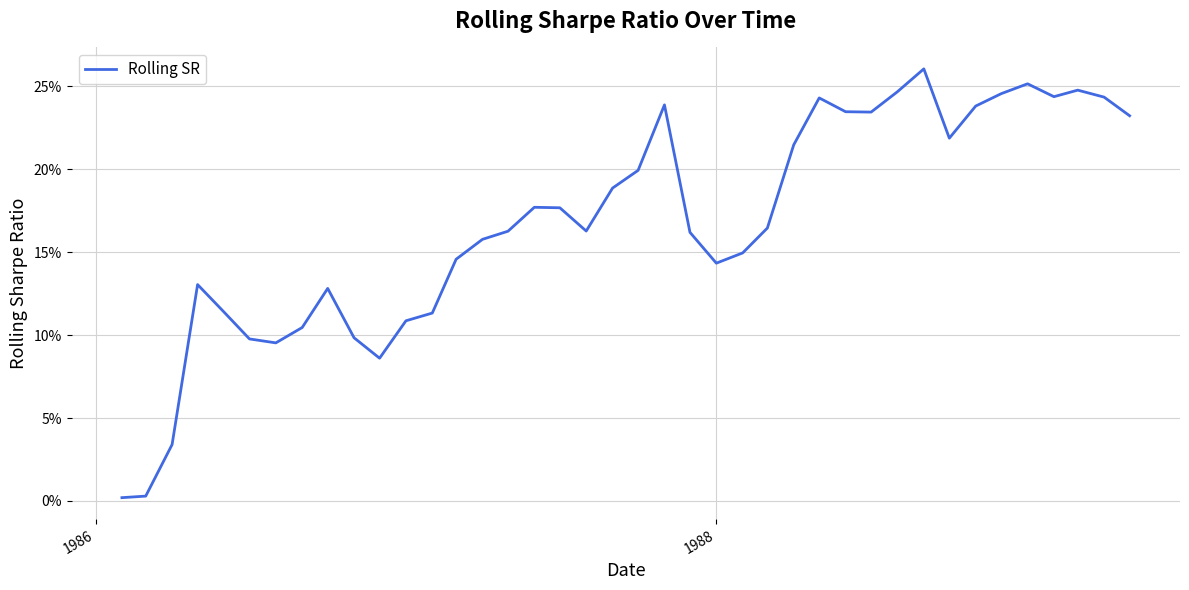

What is the average value?

0.2